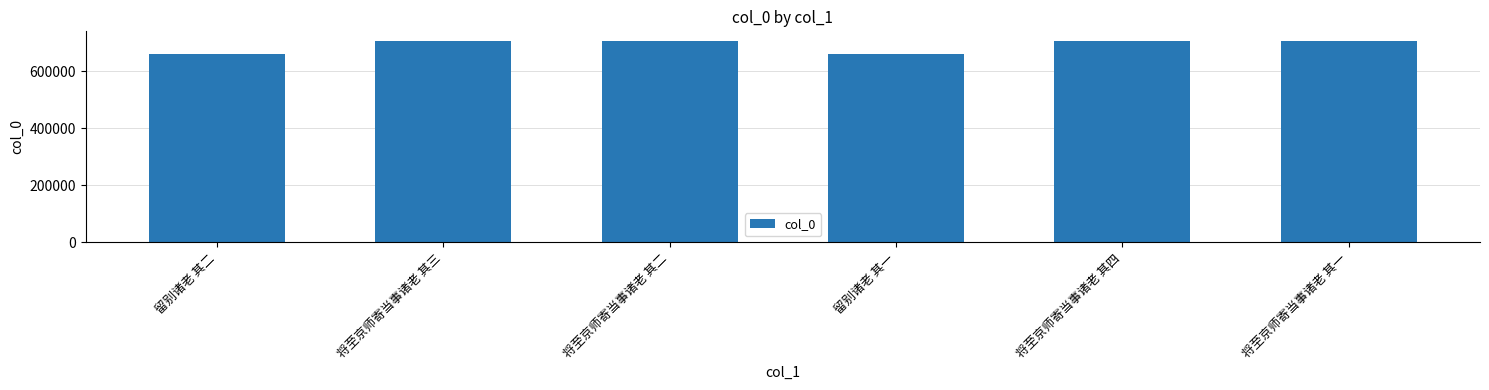

Where does the data first go above 705695?

将至京师寄当事诸老 其三